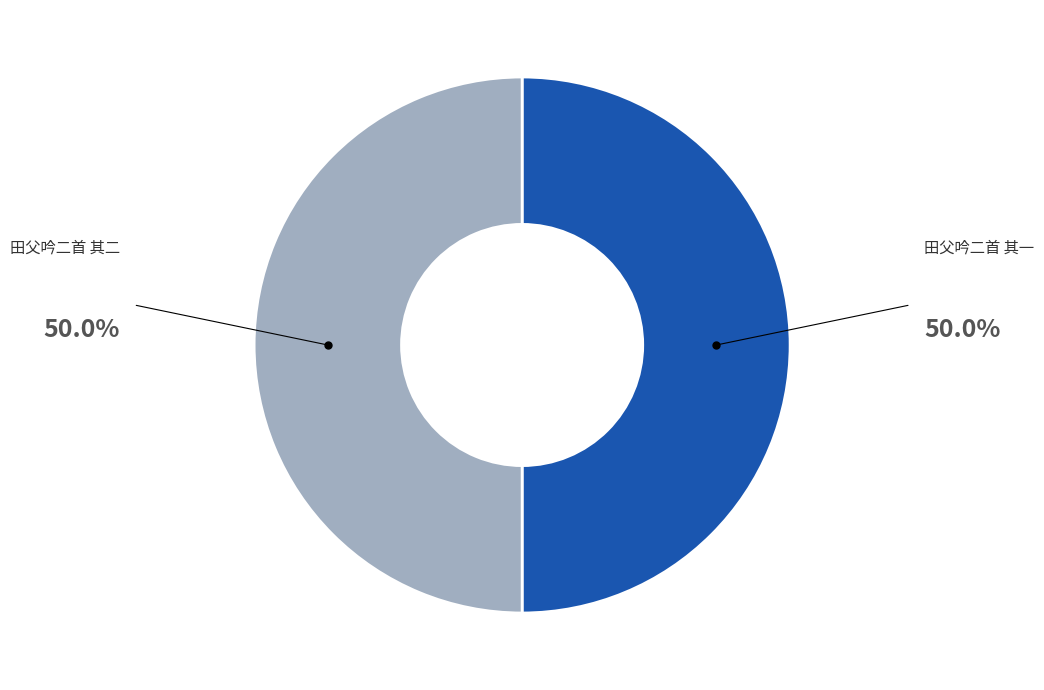

Is the sum of 田父吟二首 其二 and 田父吟二首 其一 greater than half?

Yes